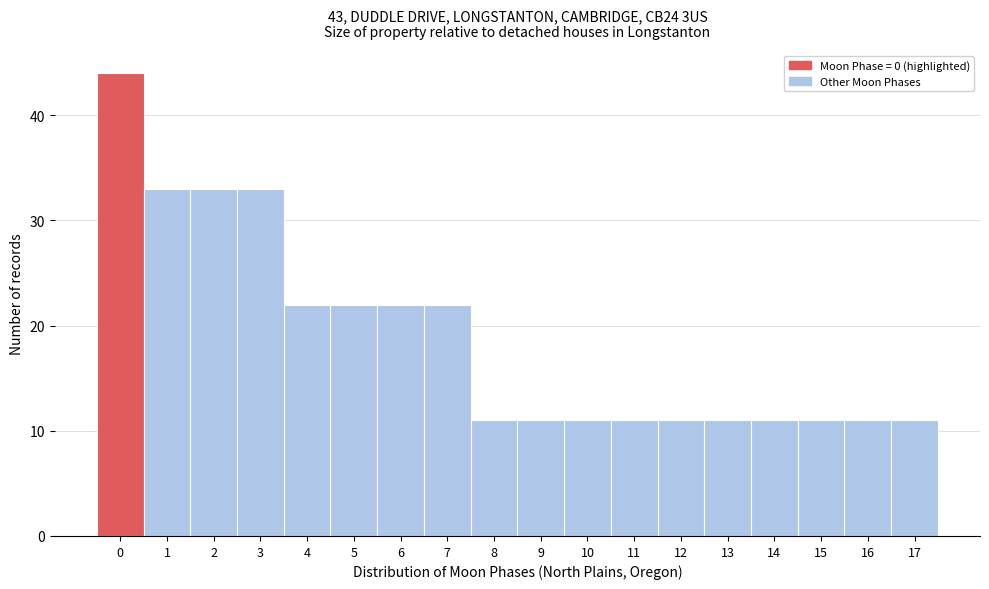

How tall is the bar that spans 14.5 to 15.5 on the x-axis? The values are not printed on the chart, so give them approximately, as read against the axis.

11